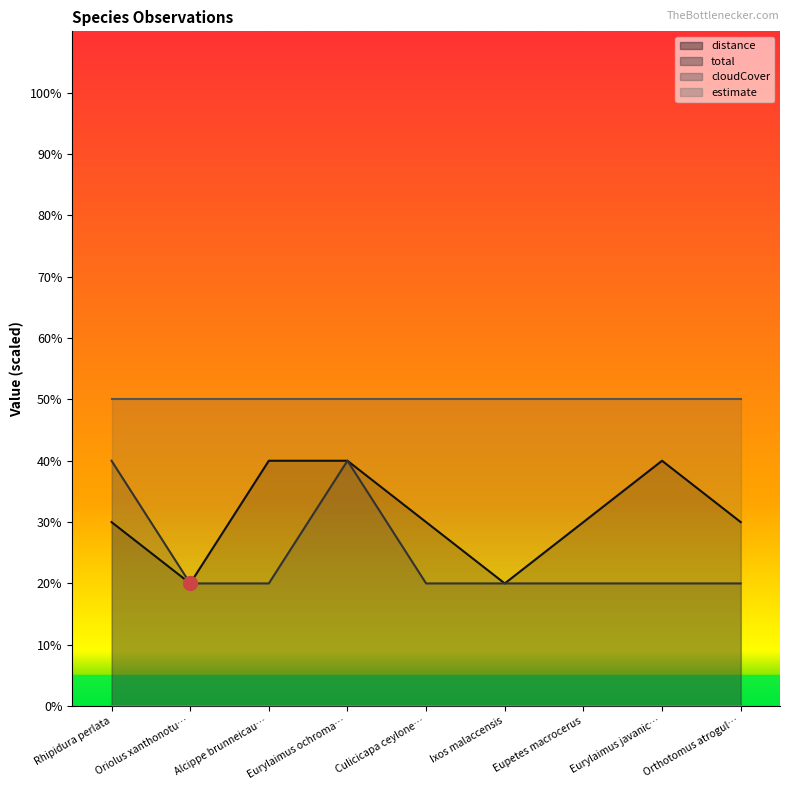

Does the chart display data point markers on the line(s)?

No